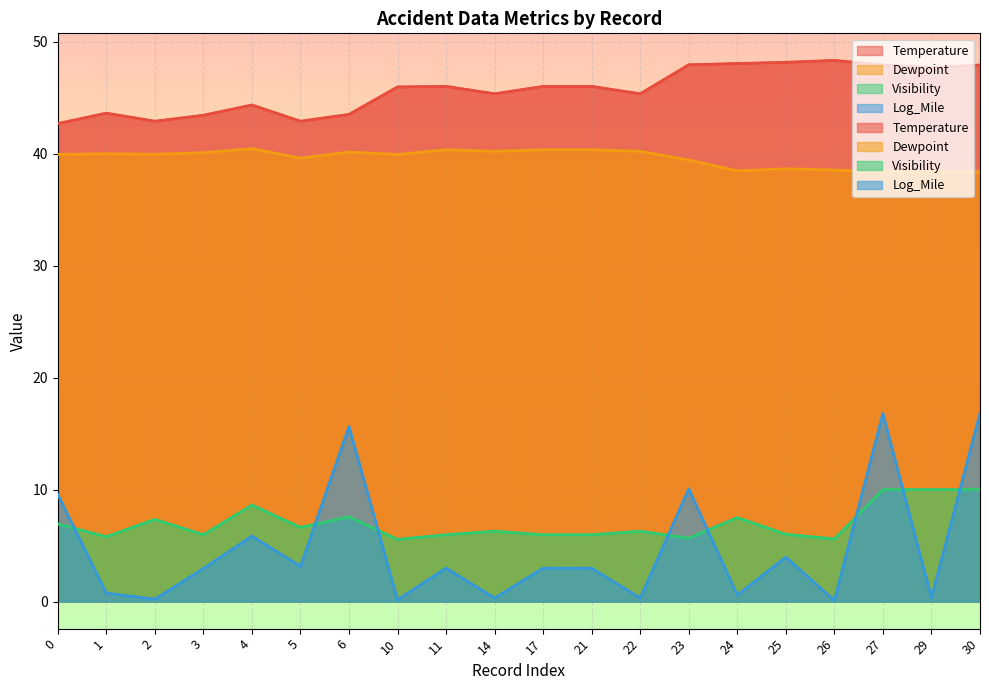

Which category has the lowest value across all series?

26